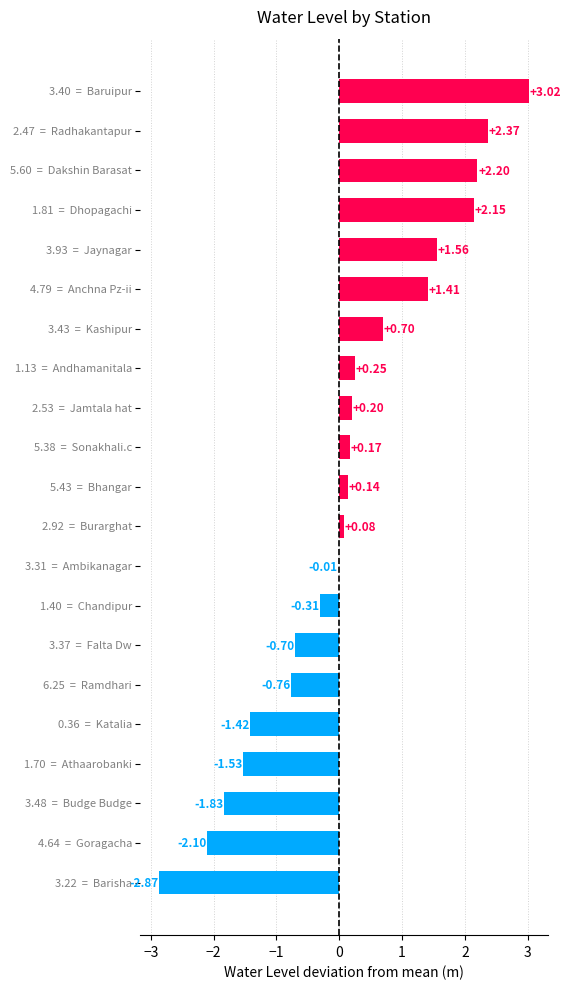

How many distinct data groups are displayed?

1